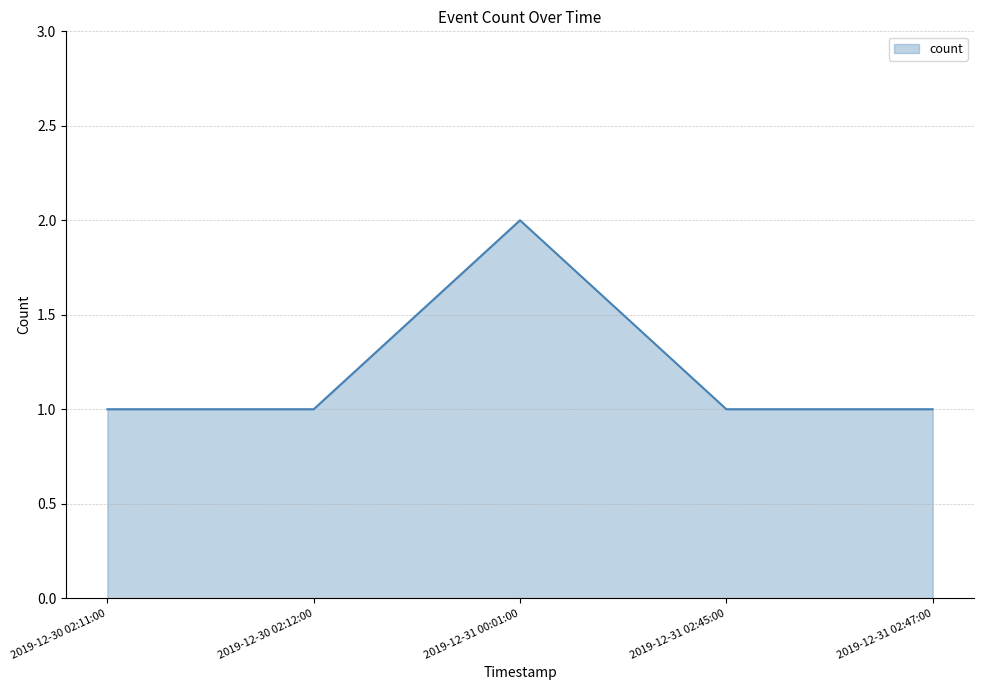

At which category does the chart reach its peak across all series?

2019-12-31 00:01:00